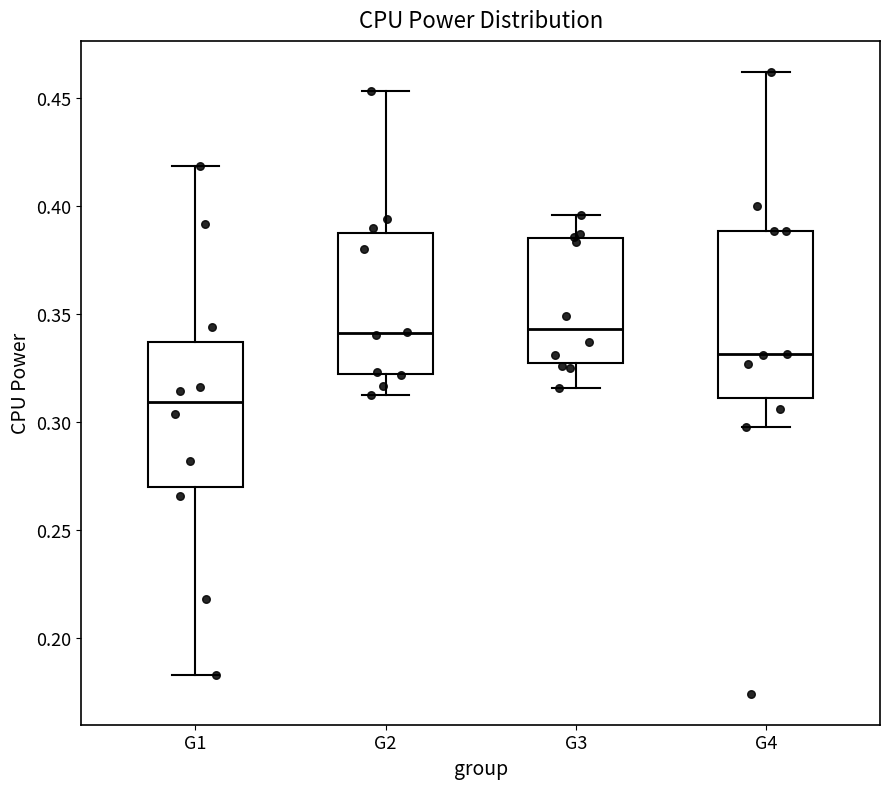

Reading left to right, read every box against the y-axis: the position of its median line, the range the box covers, and the ends of its whiskers. The values are not printed on the chart, so give them approximately, as read against the axis.

G1: median 0.310, box 0.270 to 0.335, whiskers 0.185 to 0.420
G2: median 0.340, box 0.320 to 0.390, whiskers 0.315 to 0.455
G3: median 0.345, box 0.330 to 0.385, whiskers 0.315 to 0.395
G4: median 0.330, box 0.310 to 0.390, whiskers 0.300 to 0.460